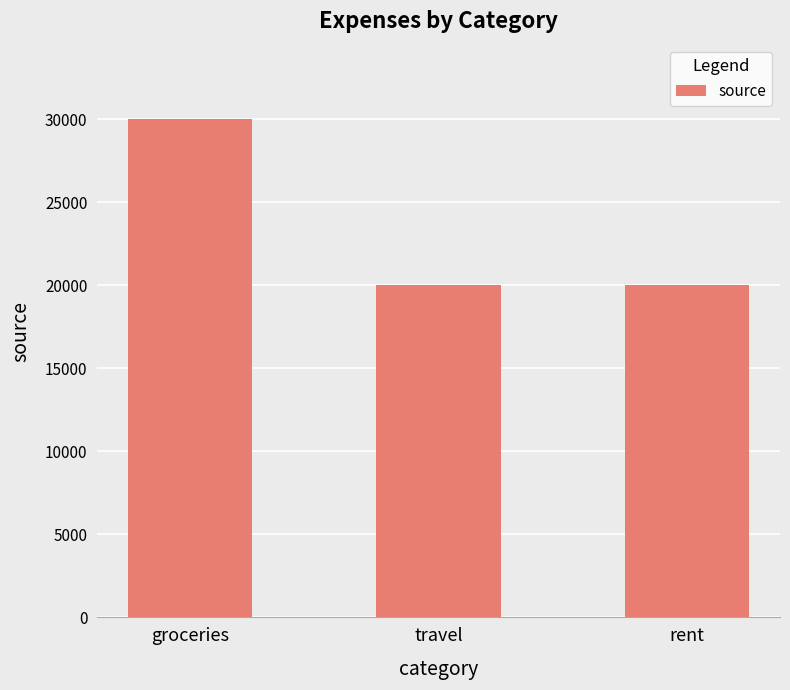

What is the sum of all values?

70000